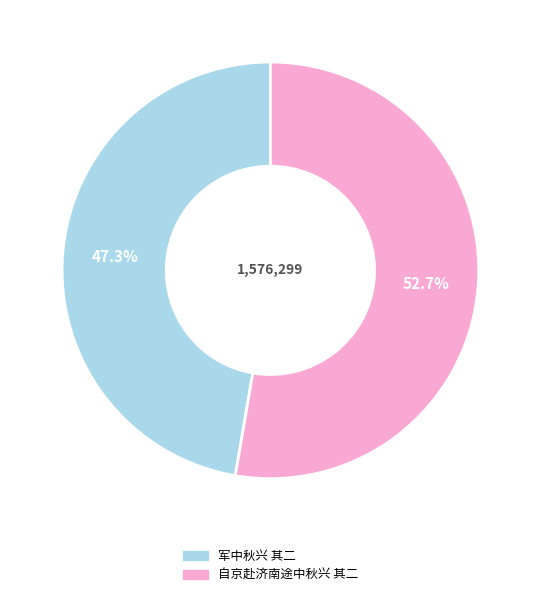

Which category has the biggest portion of the pie?

自京赴济南途中秋兴 其二